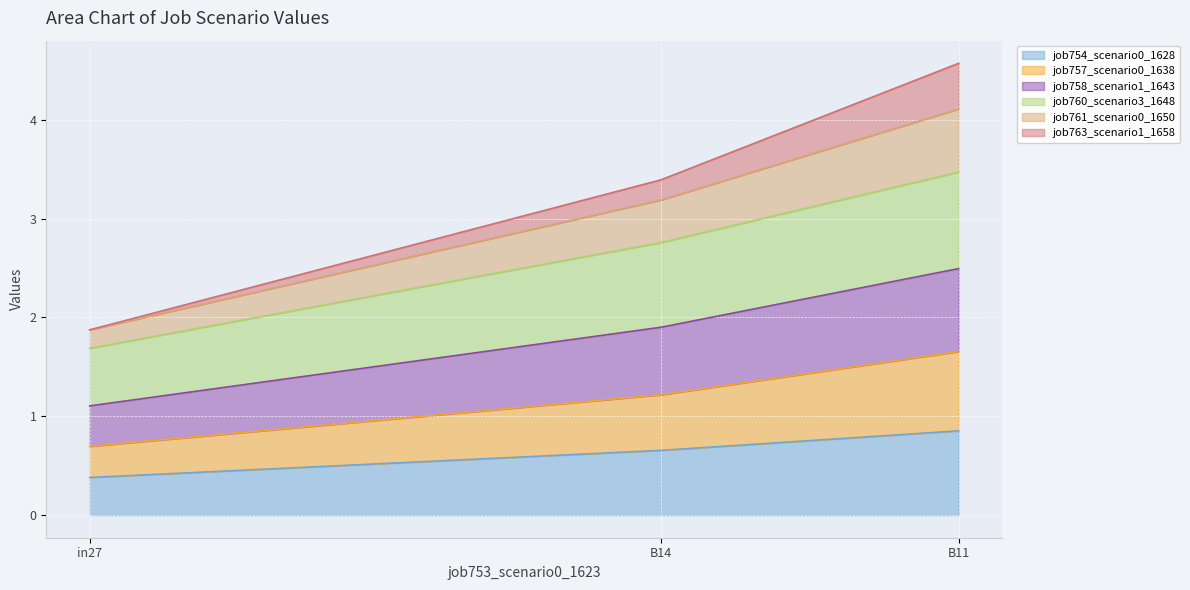

What is the total value across all series at in27?

1.9